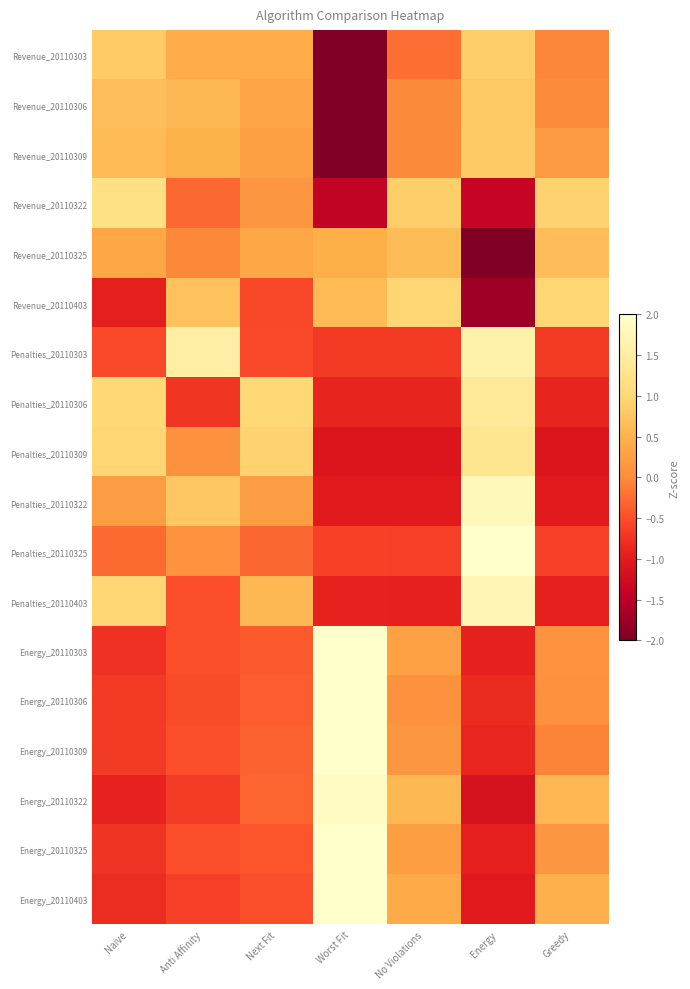

At how many categories does at least one series exceed 1?

5